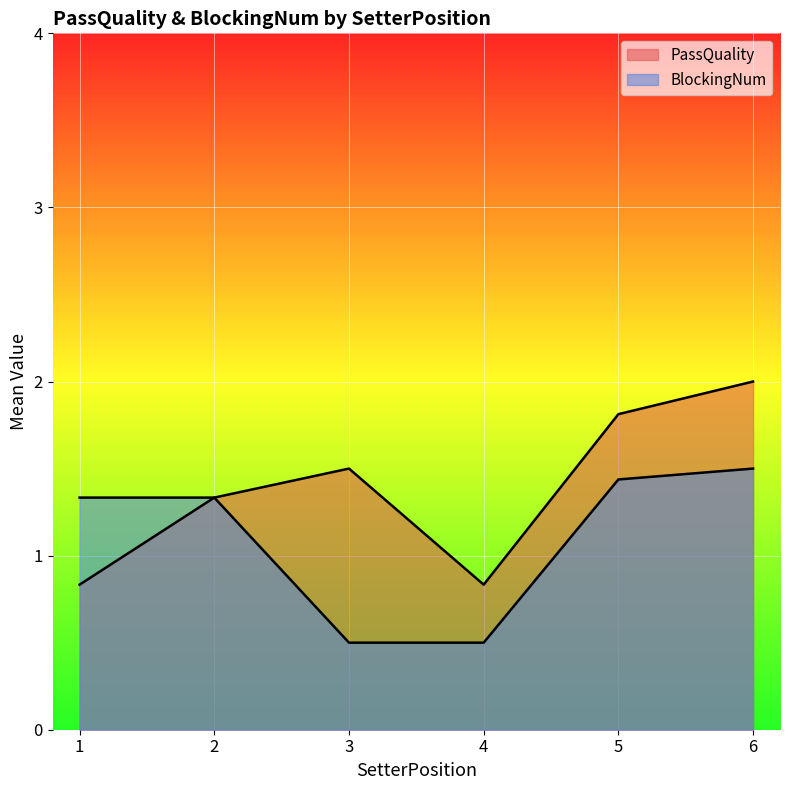

How many lines are shown in the chart?

2